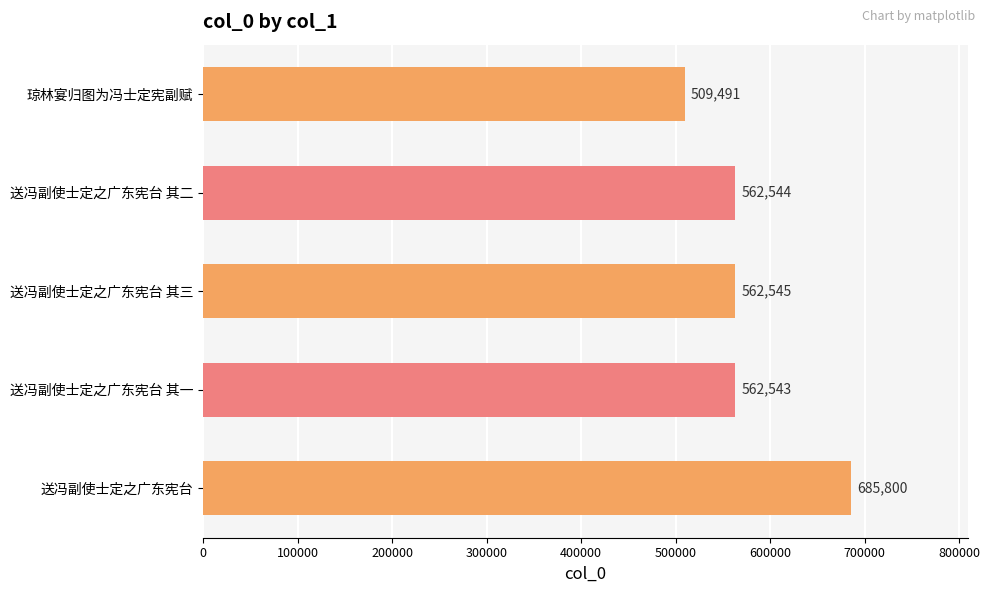

Rank the categories by value from highest to lowest.

送冯副使士定之广东宪台, 送冯副使士定之广东宪台 其三, 送冯副使士定之广东宪台 其二, 送冯副使士定之广东宪台 其一, 琼林宴归图为冯士定宪副赋